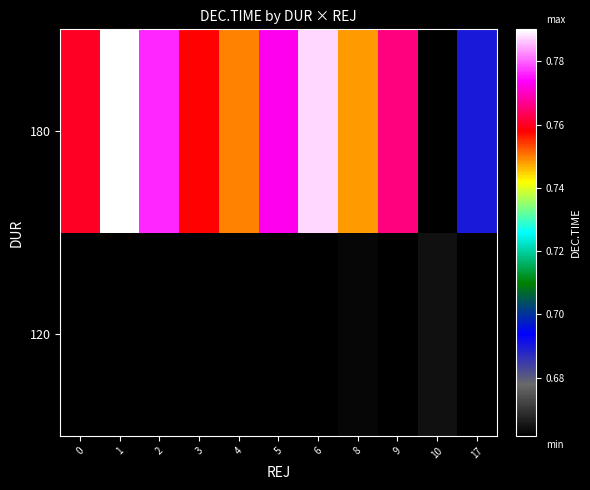

Which has a higher value, 8 or 6?

8